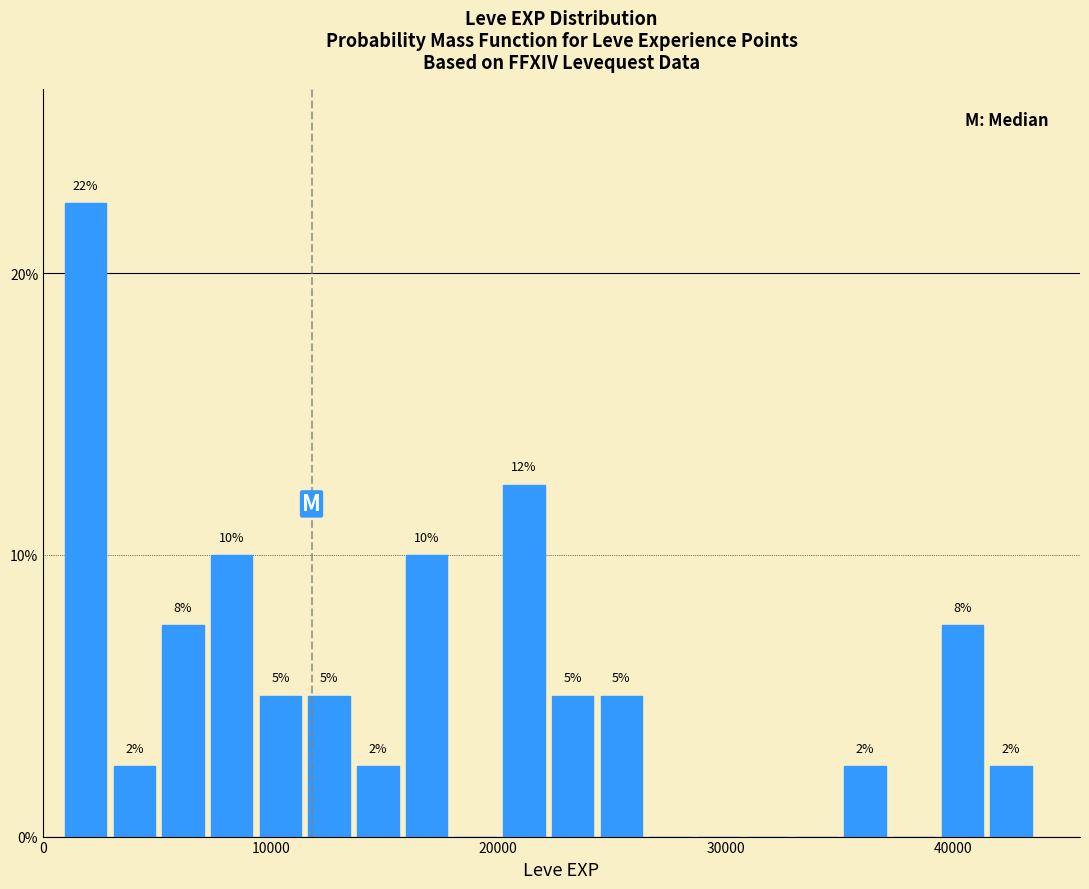

Around what value on the x-axis is the tallest bar? Give the approximate position of its centre, as read against the axis.

2000